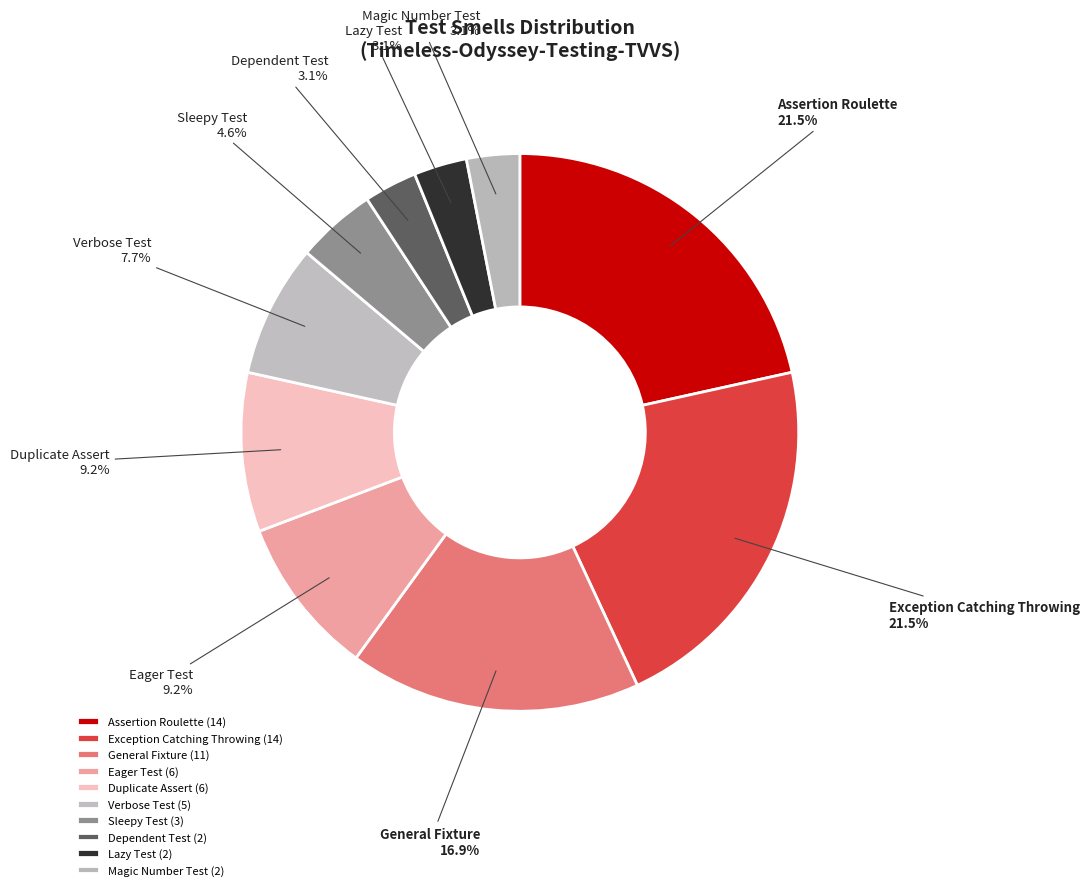

What percentage is NOT represented by Exception Catching Throwing?

78.5%